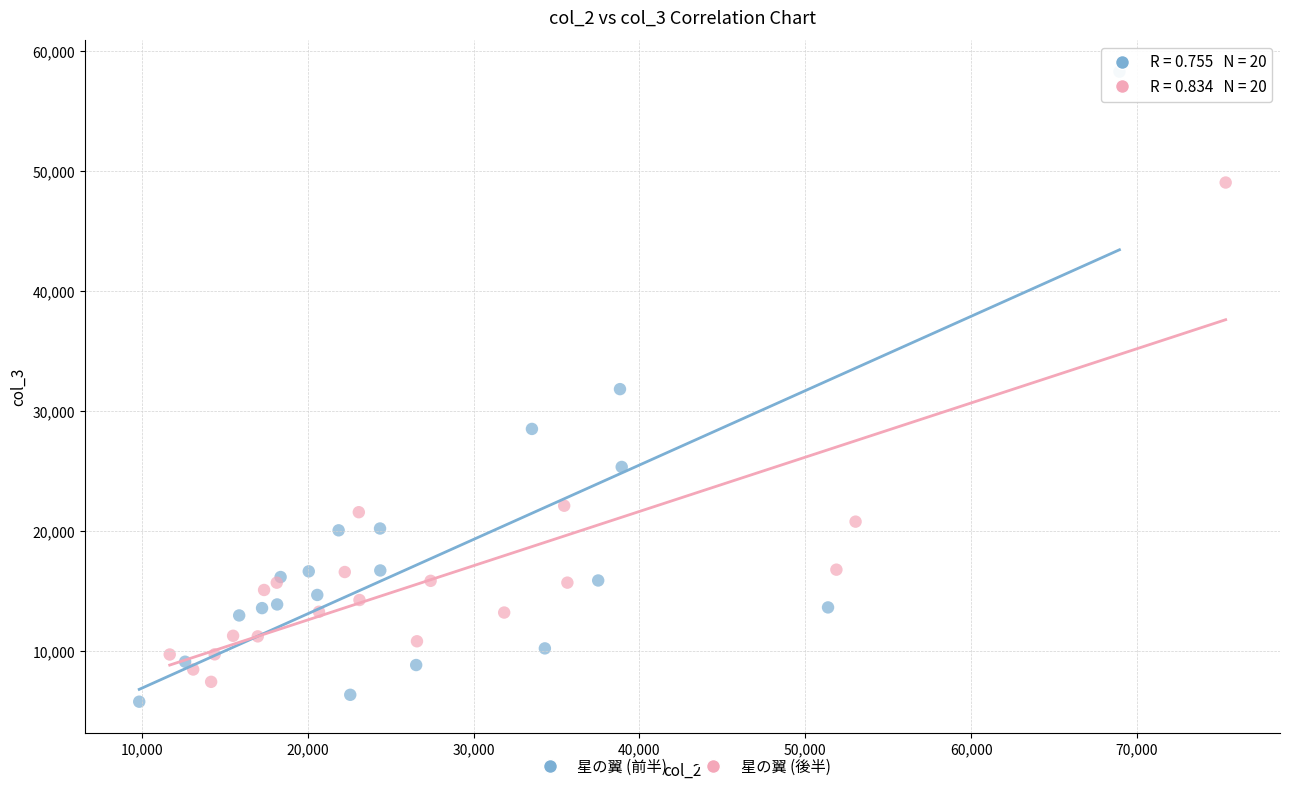

Which series contains the highest Y value?

星の翼 (前半)